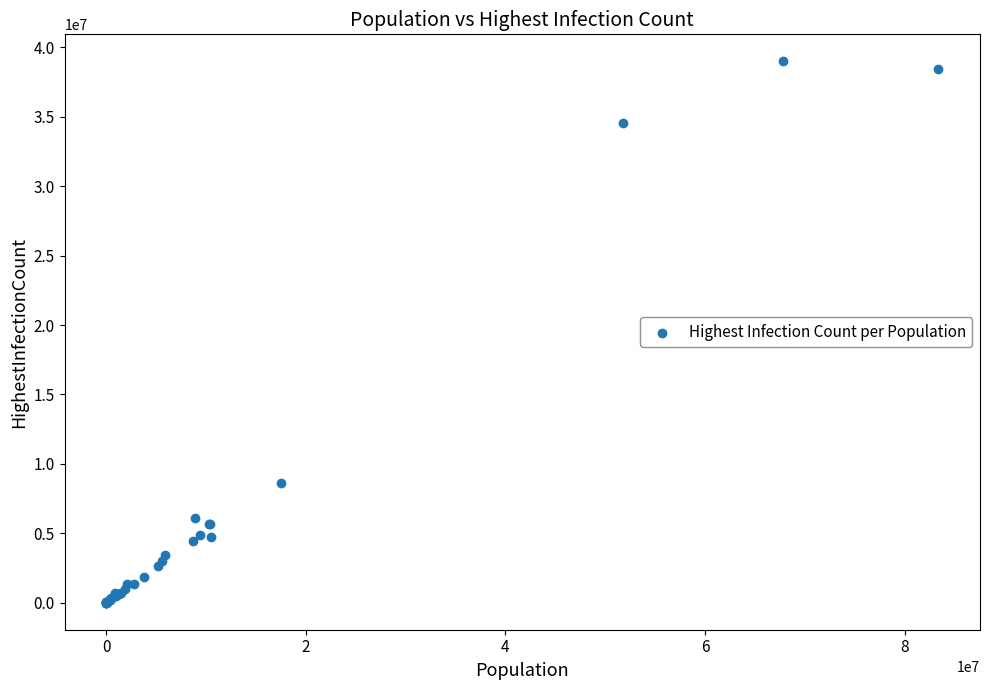

What Y value in the scatter plot is closest to 19499282?

8640008